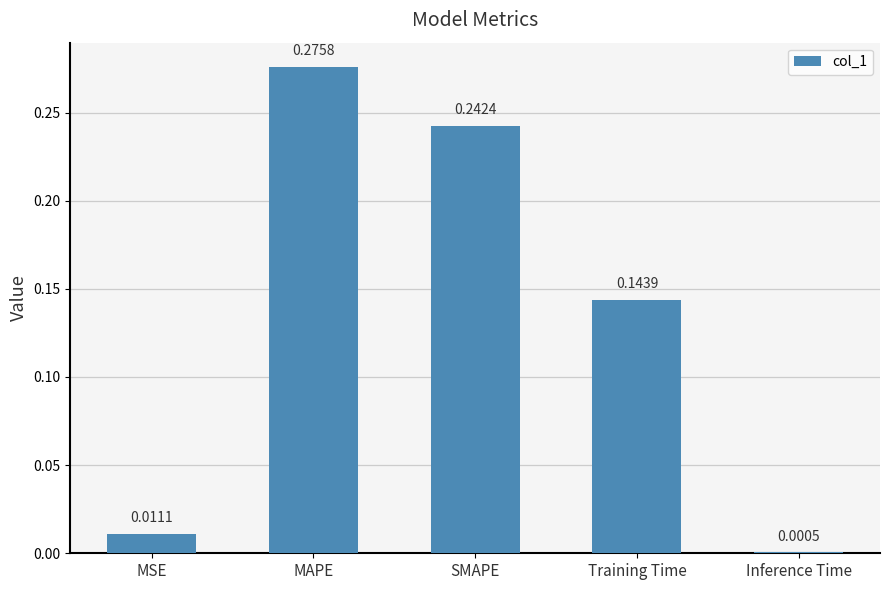

What is the change in value from Training Time to Inference Time?

-0.1